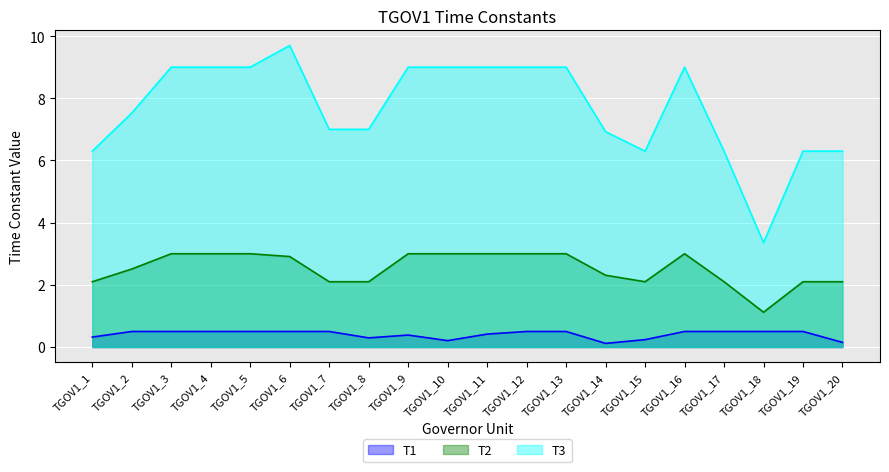

What is the average value of the T2 series?

2.5